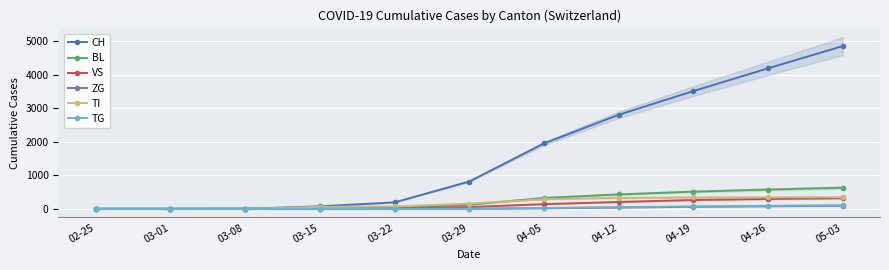

How many positive values does the TI series have?

8